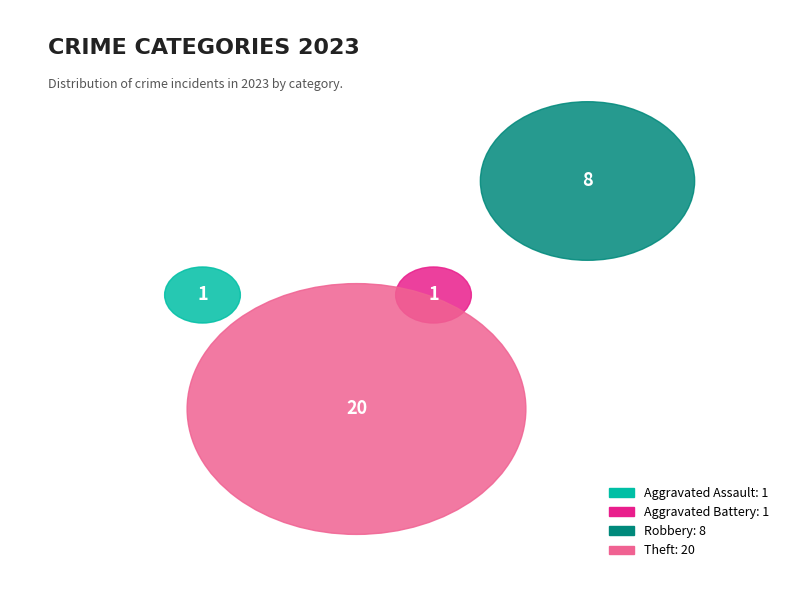

The Total slice represents 38% of the pie. True or false?

False